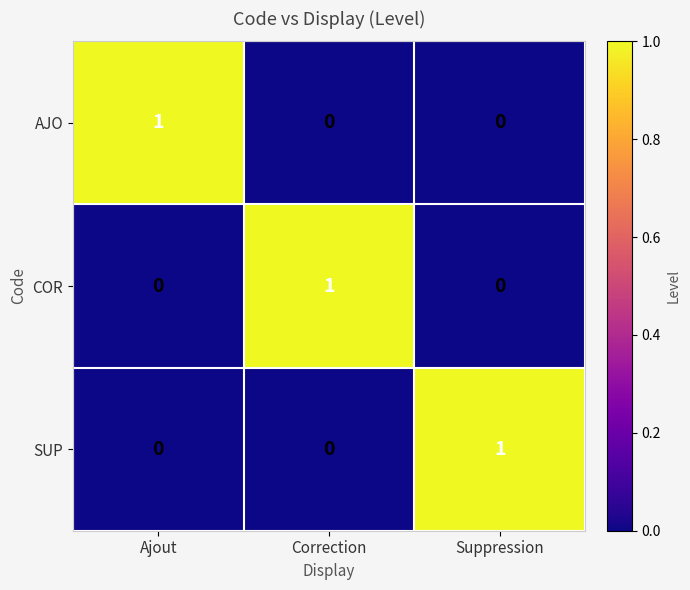

Reading left to right, list all the values displayed in this chart.

AJO: Ajout=1	Correction=0	Suppression=0
COR: Ajout=0	Correction=1	Suppression=0
SUP: Ajout=0	Correction=0	Suppression=1